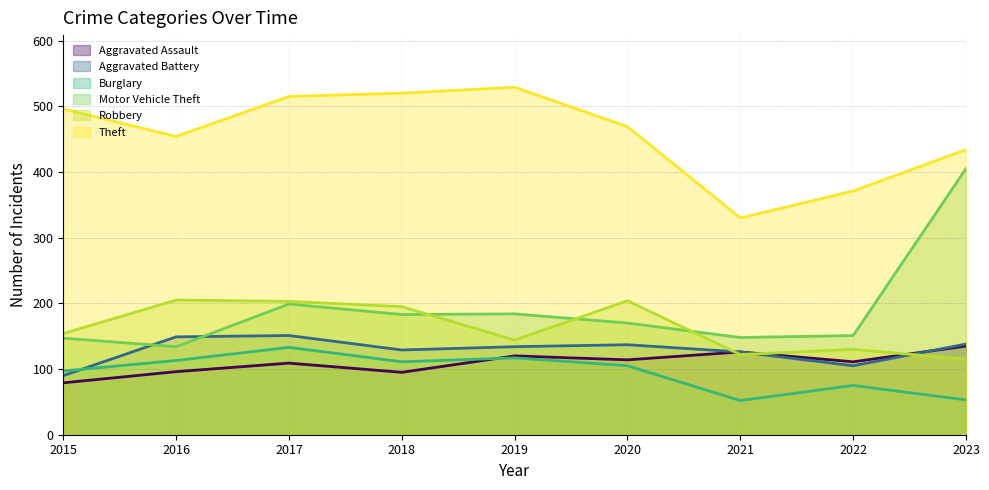

Between 2019 and 2020, which series saw the biggest shift?

Robbery